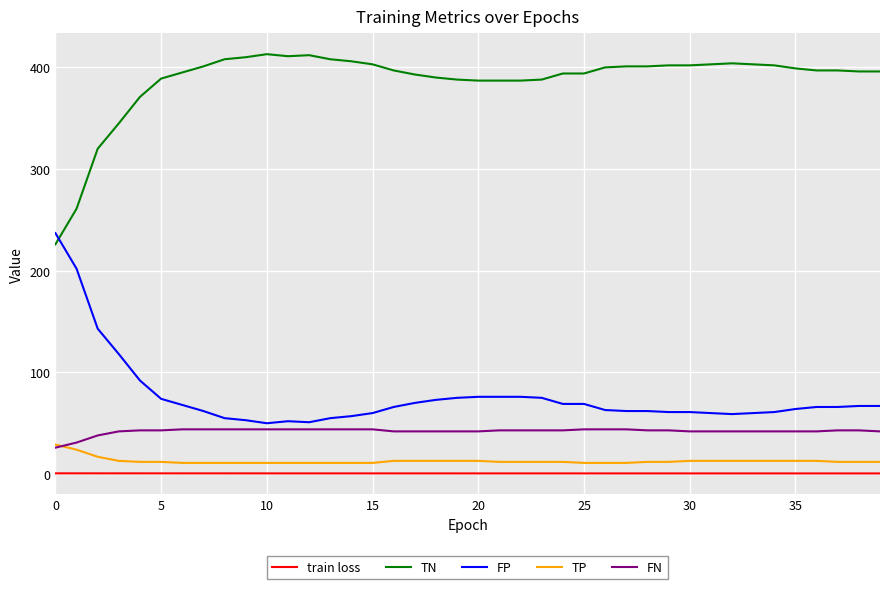

Which series has the largest total across all categories?

TN